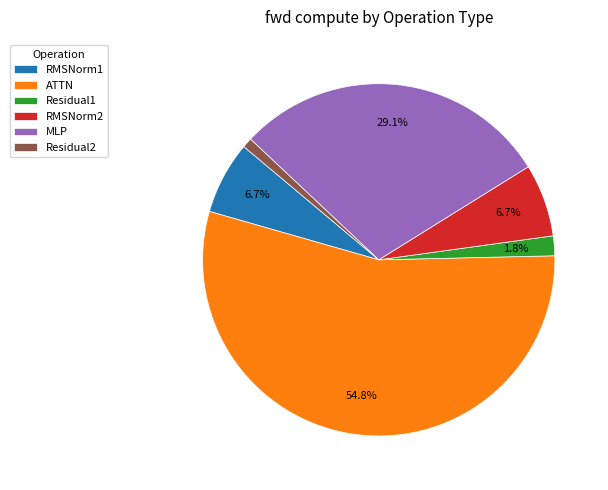

Combined, do MLP and Residual2 account for over 50%?

No